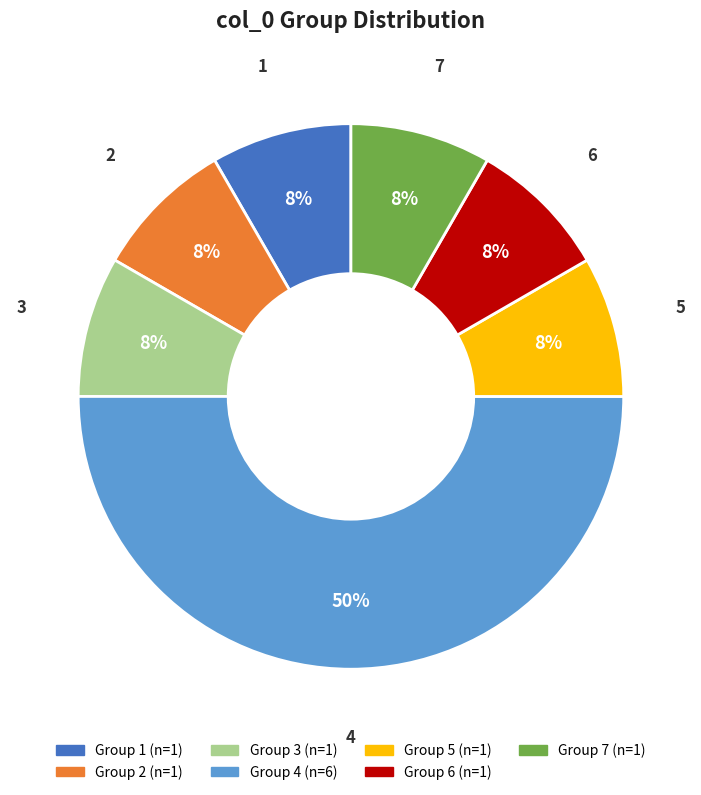

To the nearest percent, what is the average slice percentage?

14%